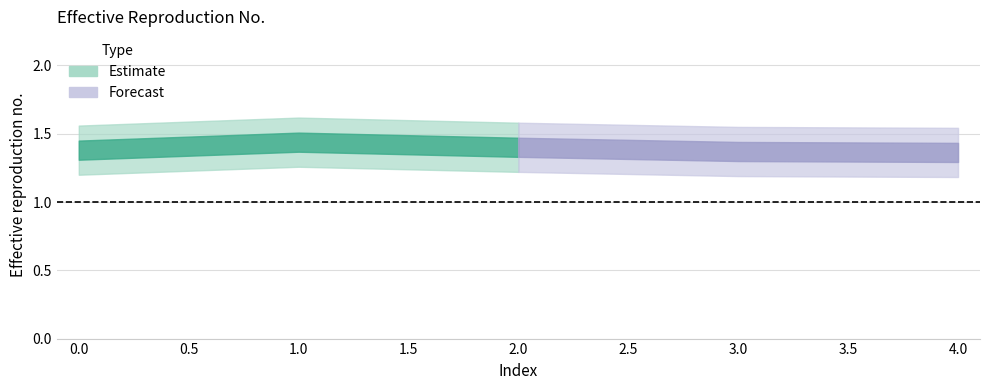

Reading left to right, what are all the values shown in this chart?

0=1.4	1=1.4	2=1.4	3=1.4	4=1.4